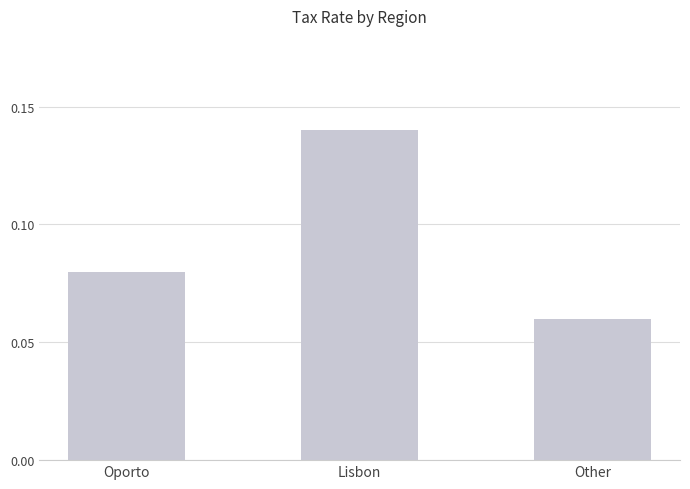

At which category does the chart reach its minimum across all series?

Other